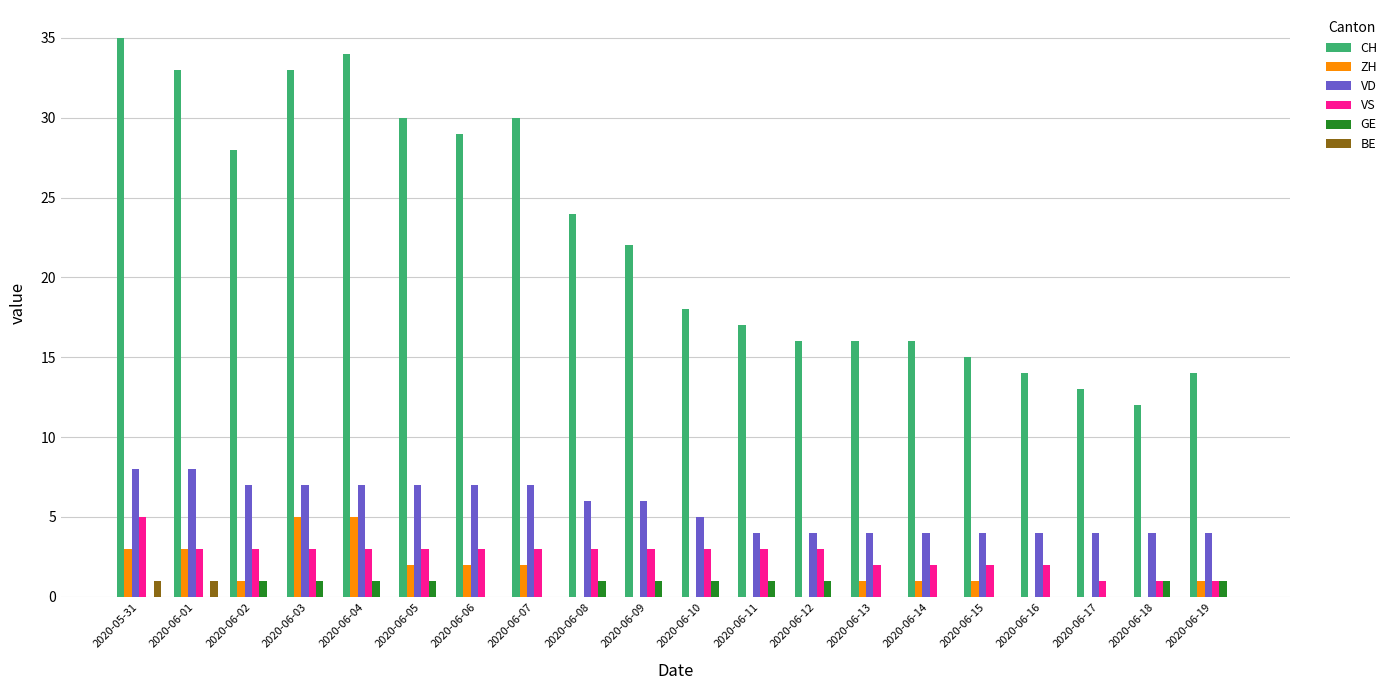

At which category is the sum across all series the highest?

2020-05-31